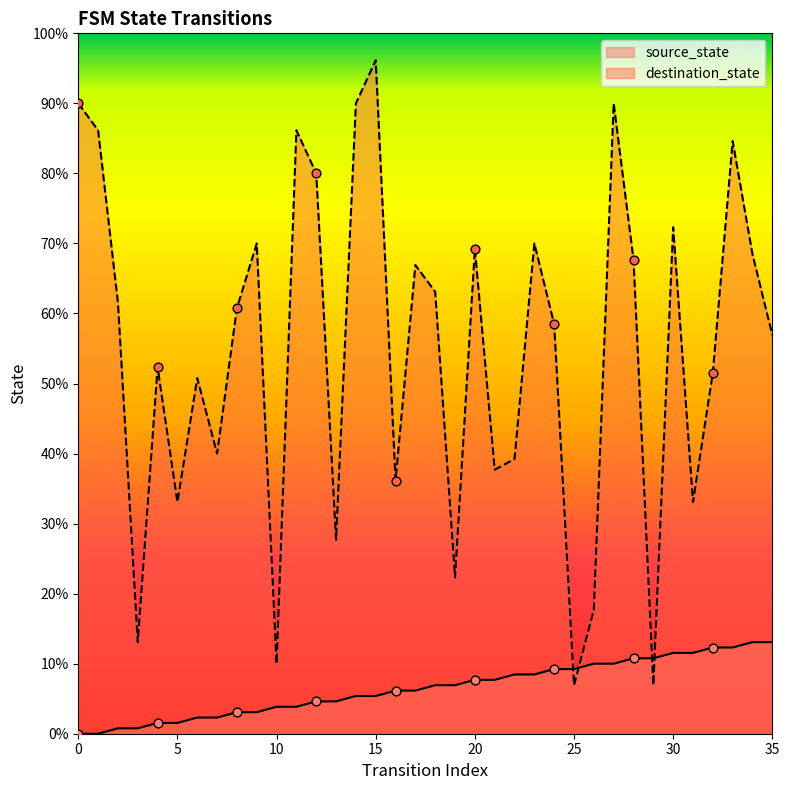

What are all the series names shown in the legend?

source_state, destination_state